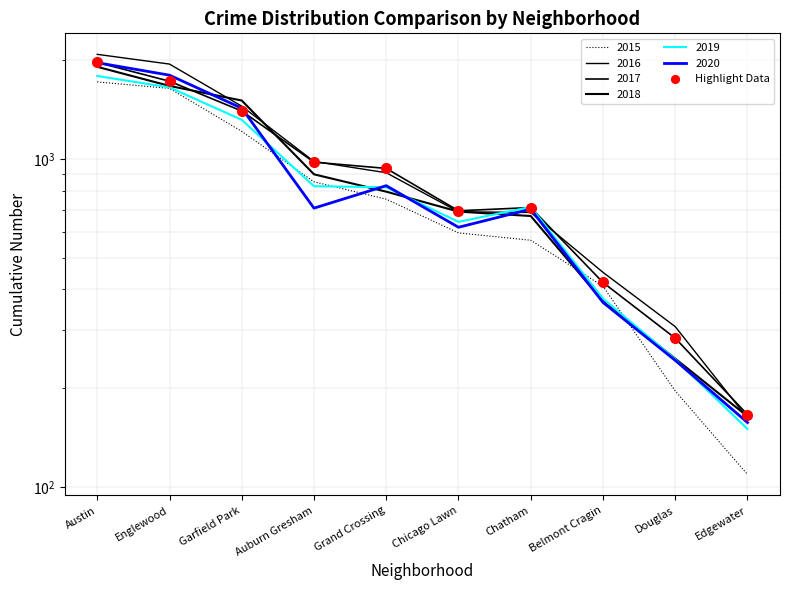

What is the approximate value at Belmont Cragin, to the nearest 10?

420